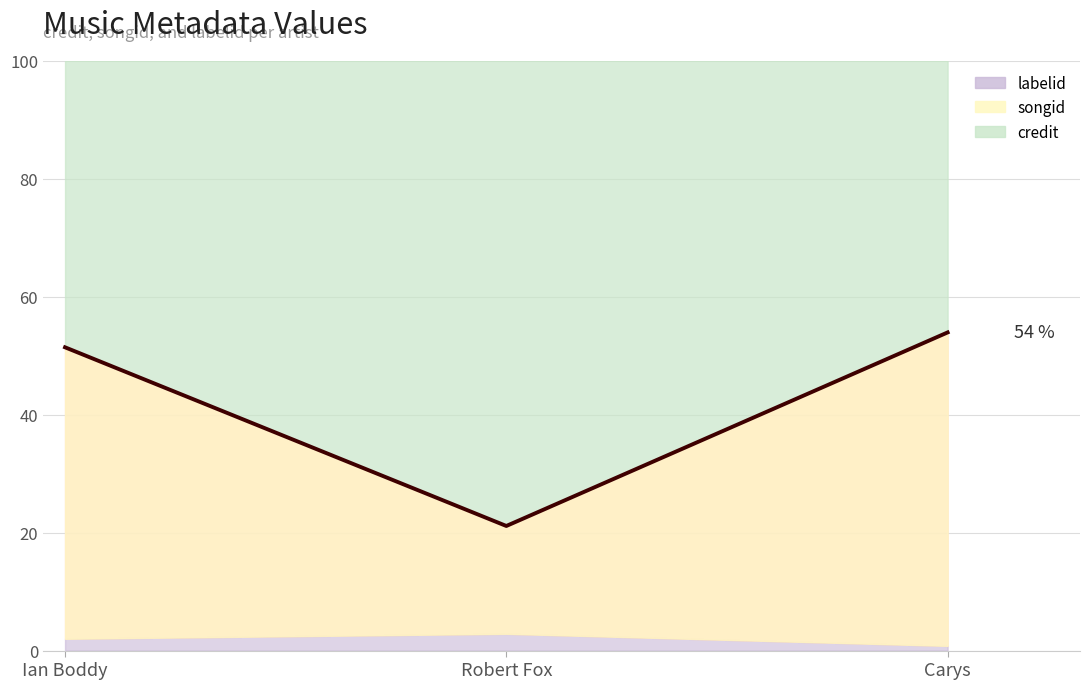

Reading right to left, what are all the values shown in this chart?

53.9	21.1	51.4